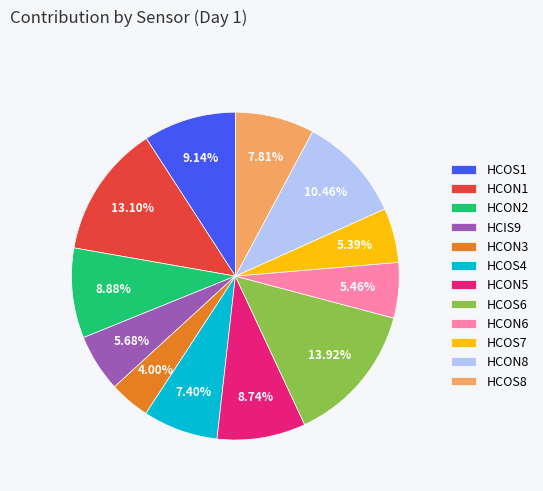

How many slices are in this pie chart?

12